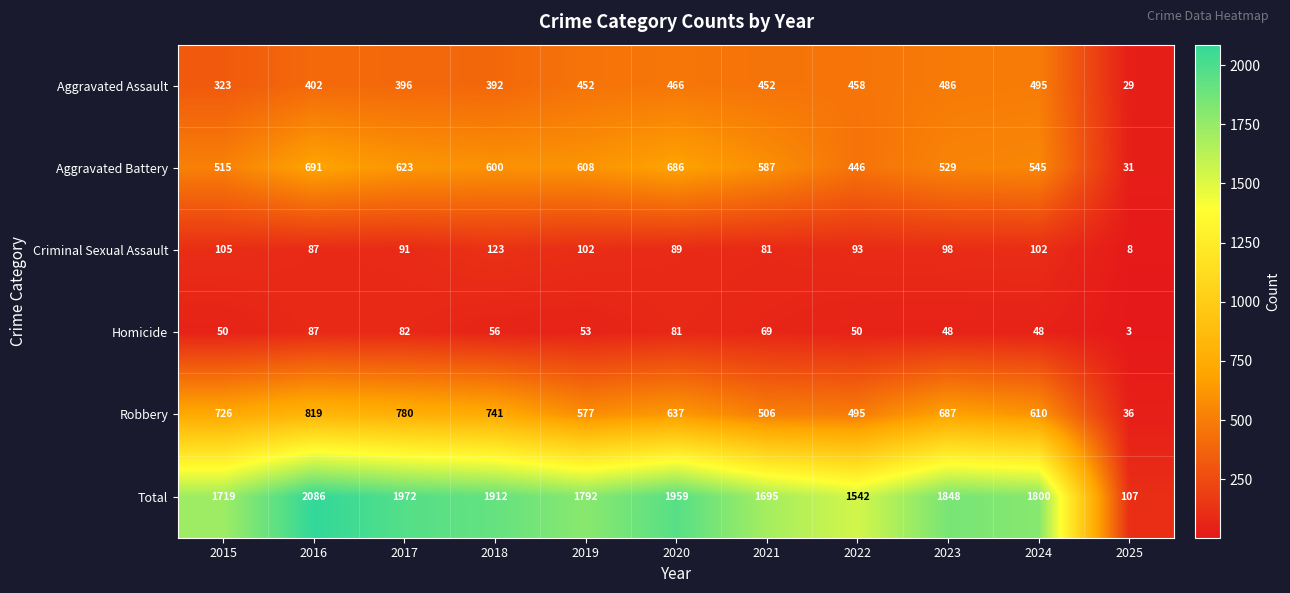

What is the average value of the Homicide series?

57